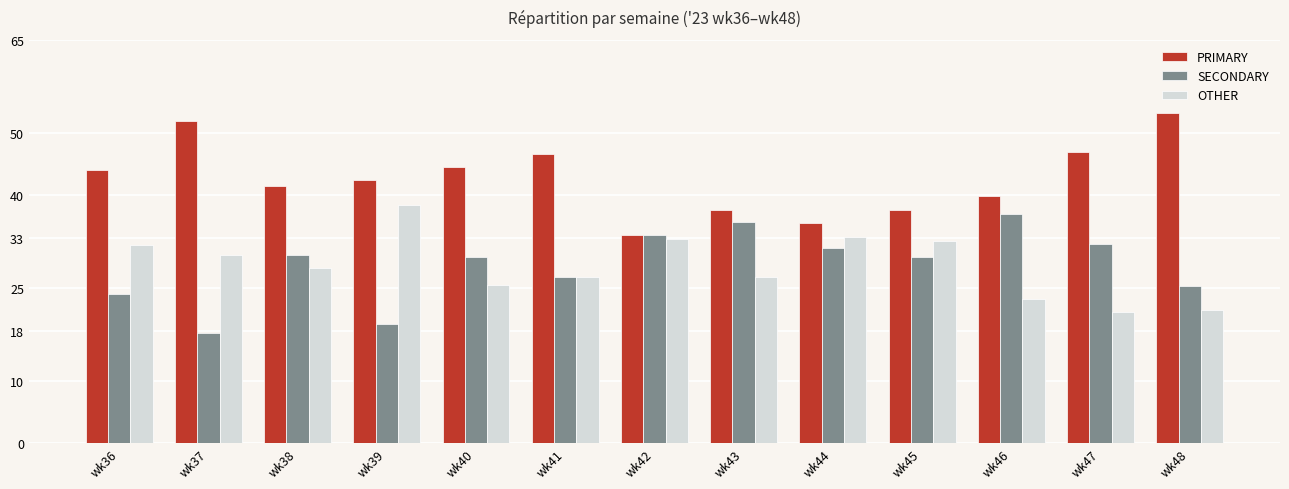

How many groups of bars are there?

13